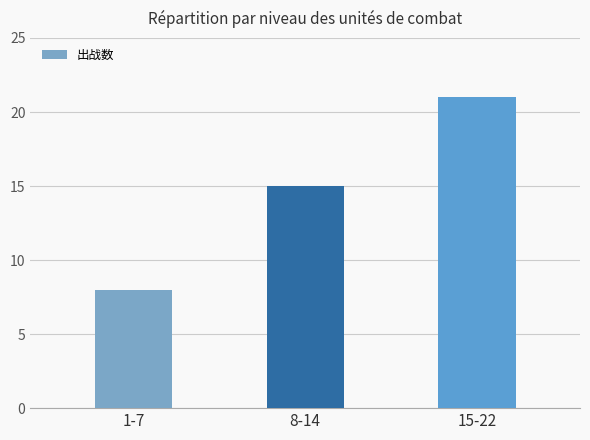

How many distinct data groups are displayed?

1